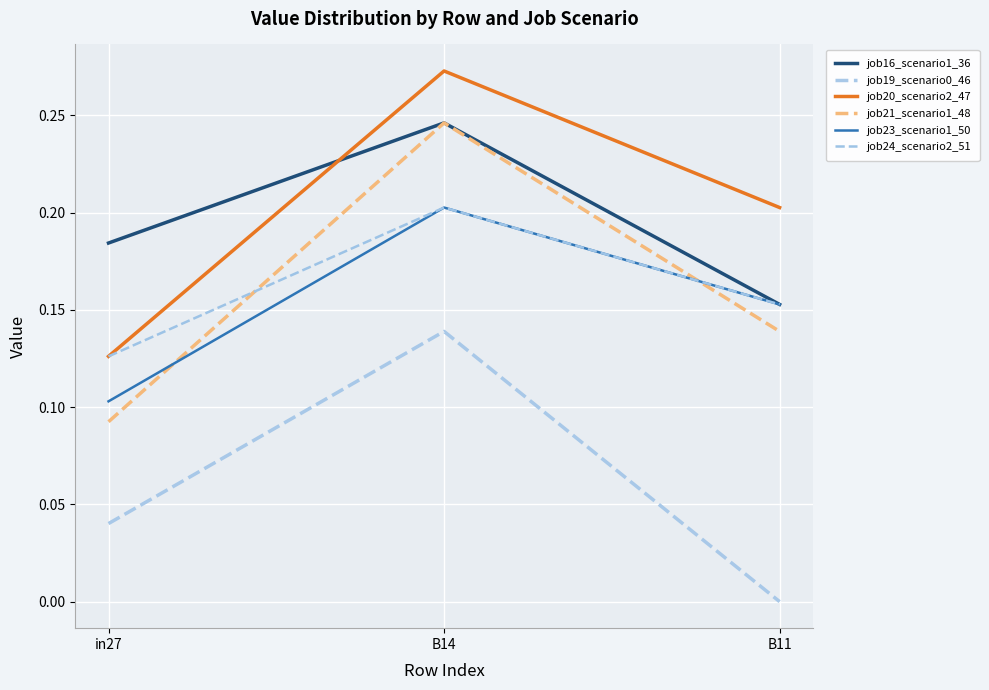

How many lines are shown in the chart?

6